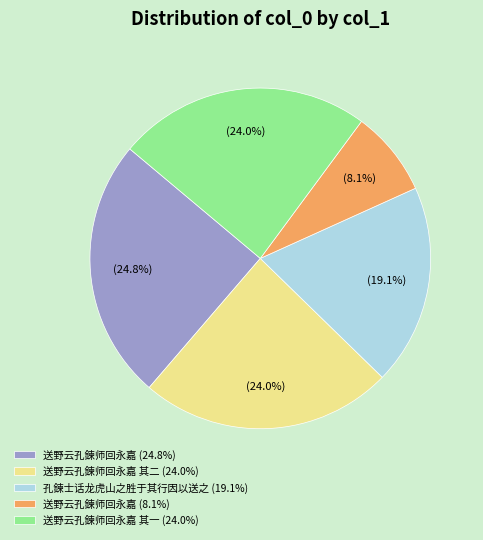

Is the sum of 送野云孔鍊师回永嘉 (24.8%) and 送野云孔鍊师回永嘉 (8.1%) greater than half?

No